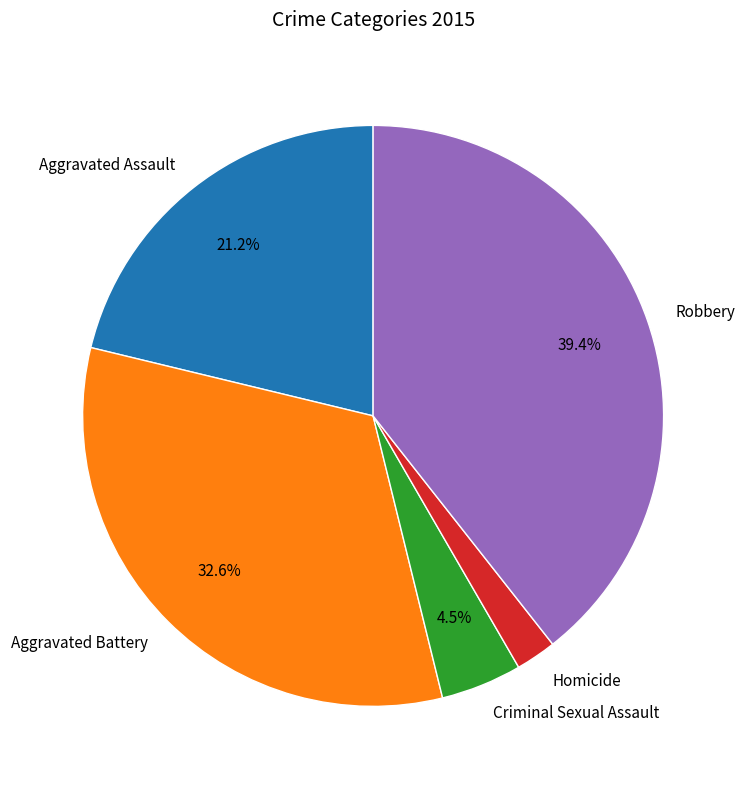

Does Aggravated Assault represent more than half of the total?

No